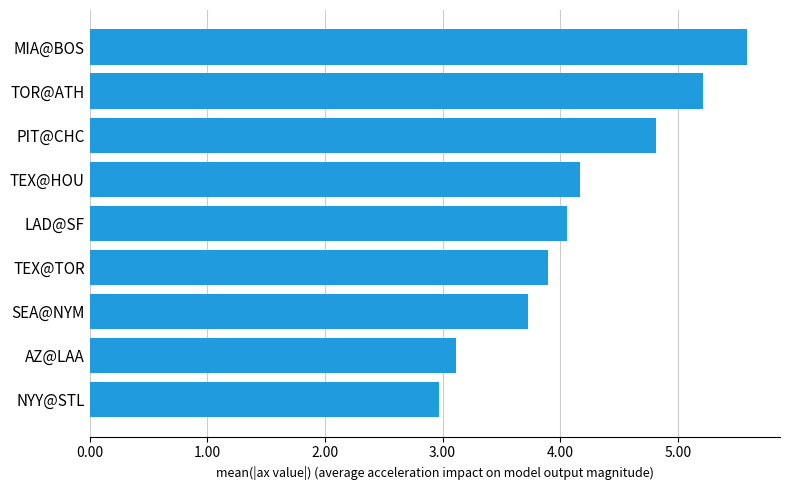

What is the difference between the maximum and minimum values?

2.6